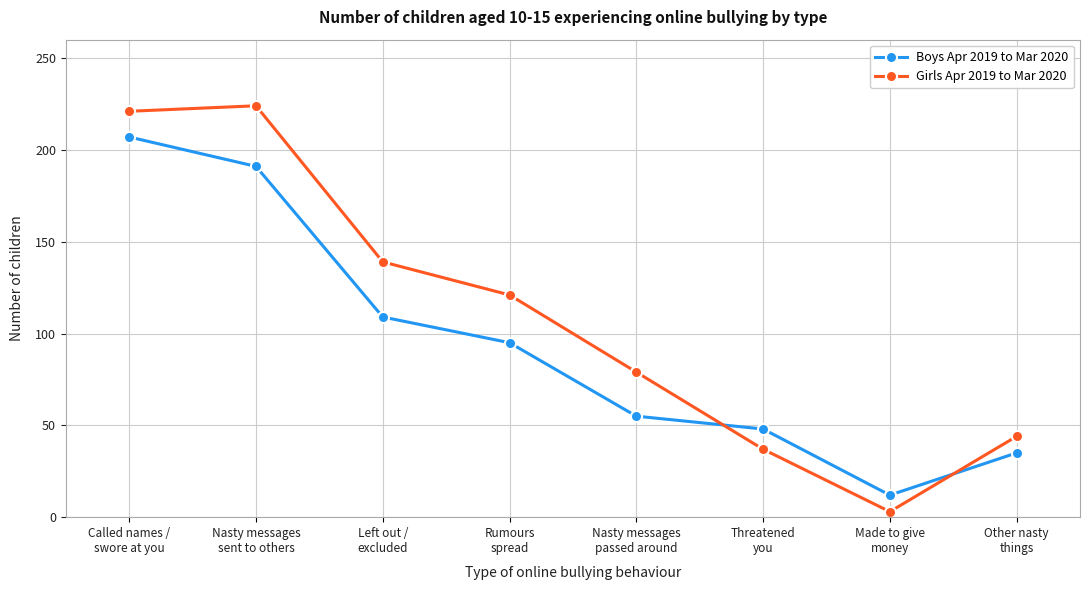

How many data points does each series have?

8